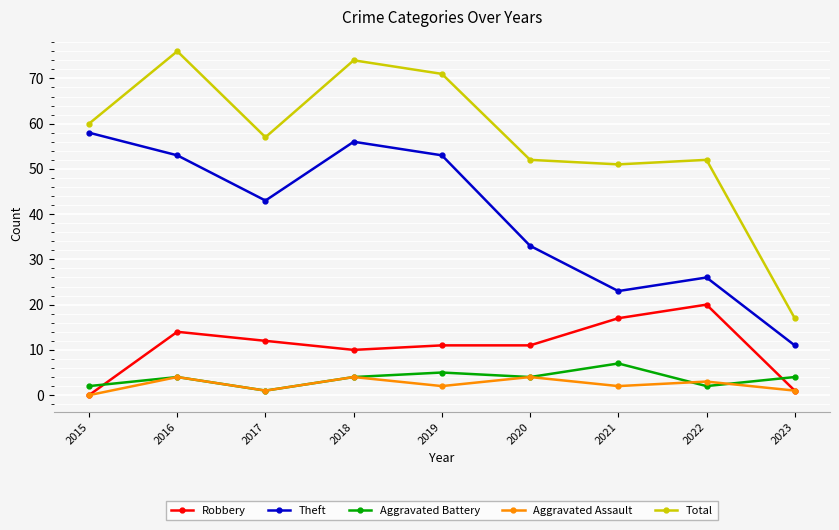

What is the difference between the highest and lowest values at 2022?

50